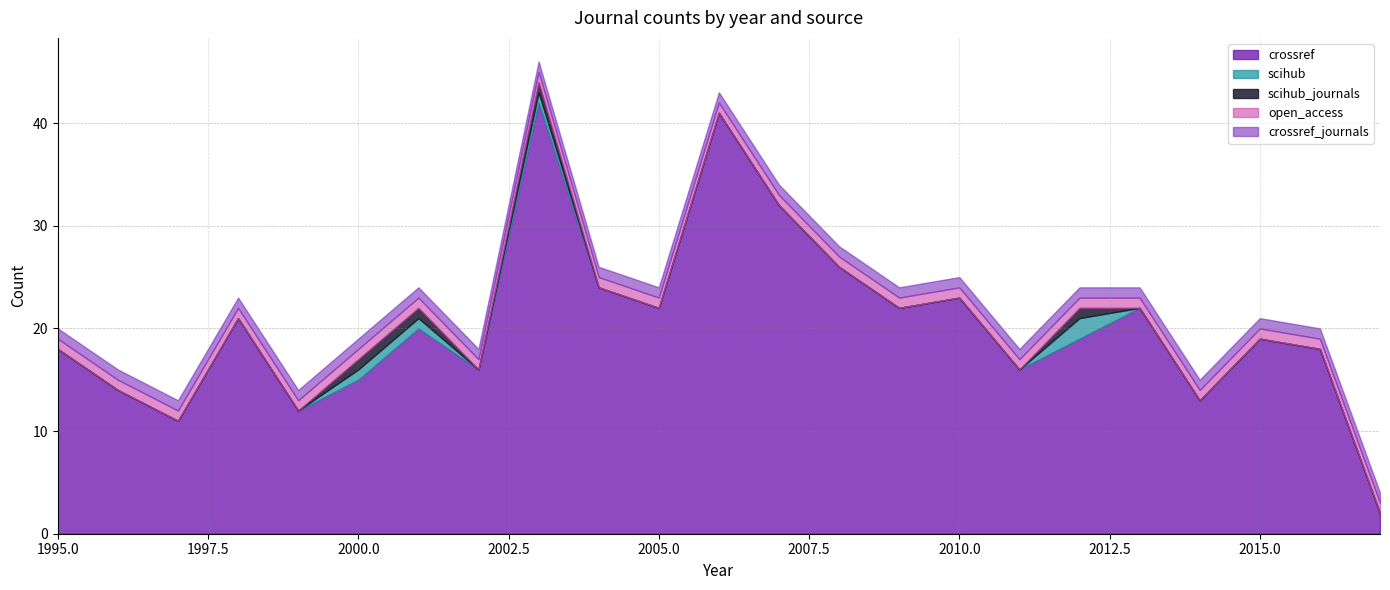

Which series has the largest total across all categories?

crossref